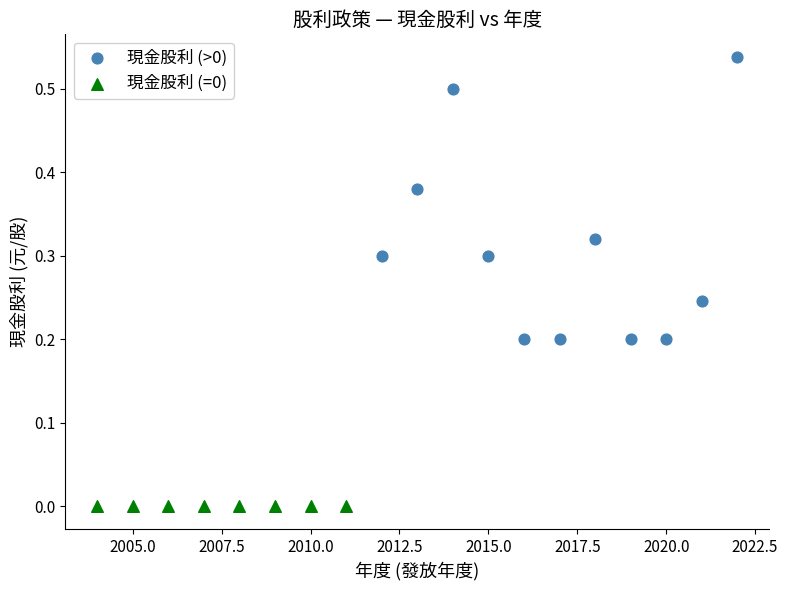

Which series reaches the maximum Y coordinate?

現金股利 (>0)